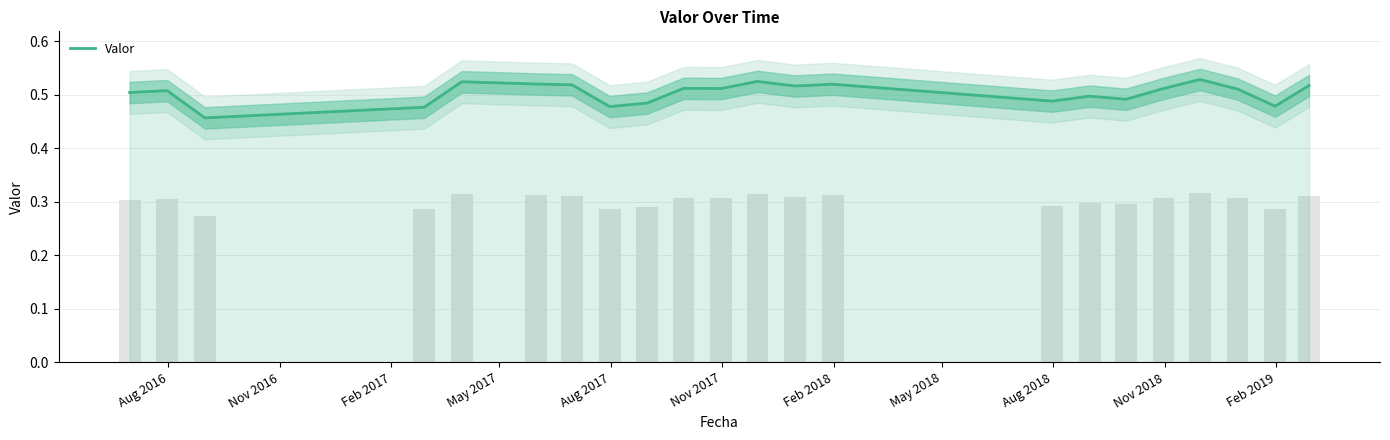

What is the label of the 1st bar from the left?

Aug 2016